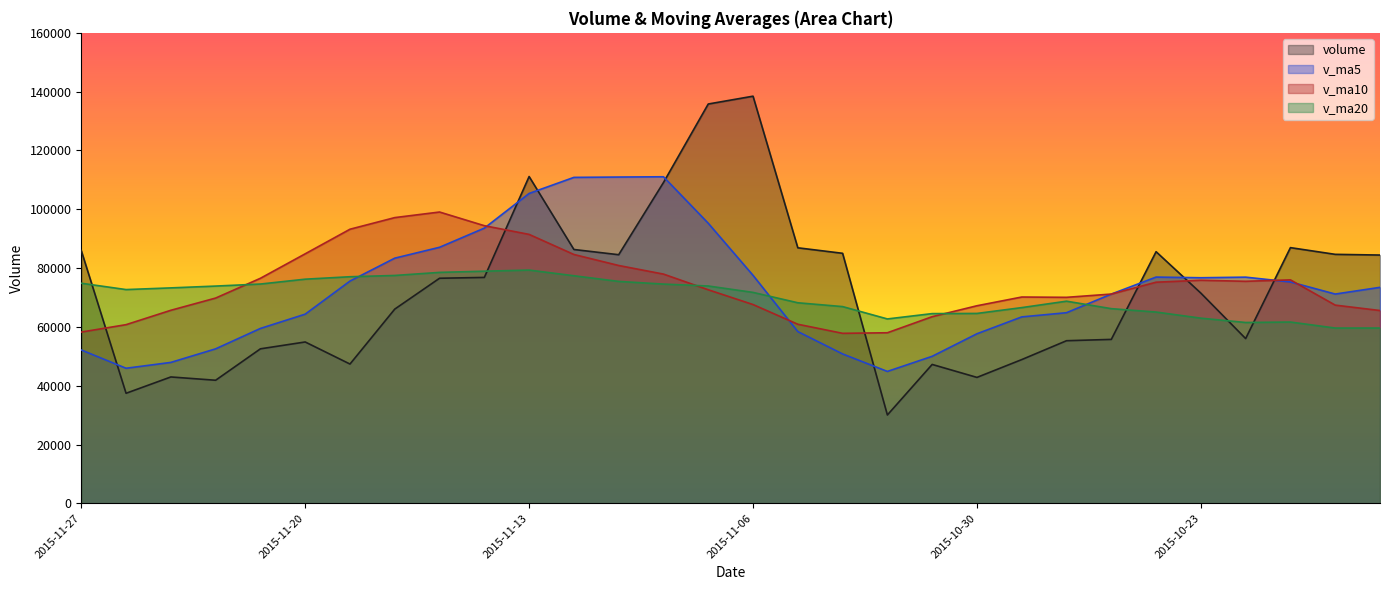

The v_ma5 series shows 110848.9 at 2015-11-12. True or false?

True